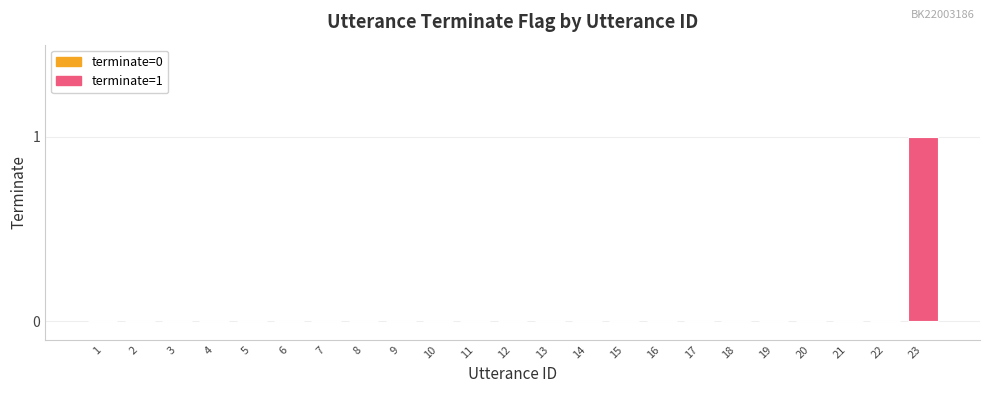

Rank the categories by value from lowest to highest.

1, 2, 3, 4, 5, 6, 7, 8, 9, 10, 11, 12, 13, 14, 15, 16, 17, 18, 19, 20, 21, 22, 23